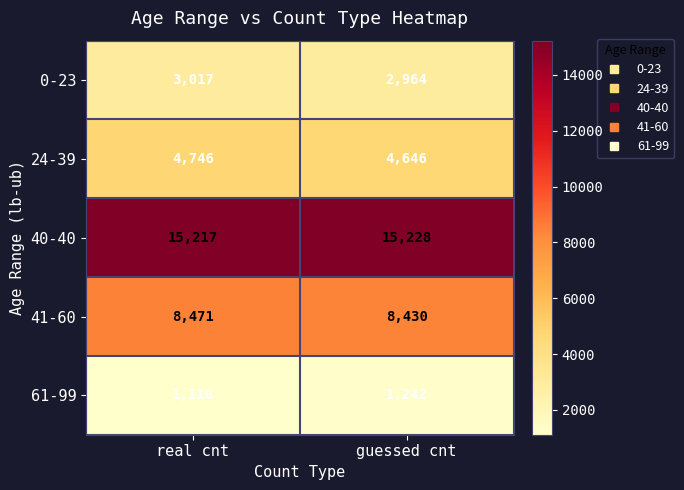

Reading right to left, what are all the values shown in this chart?

0-23: guessed cnt=2964	real cnt=3017
24-39: guessed cnt=4646	real cnt=4746
40-40: guessed cnt=15228	real cnt=15217
41-60: guessed cnt=8430	real cnt=8471
61-99: guessed cnt=1242	real cnt=1110